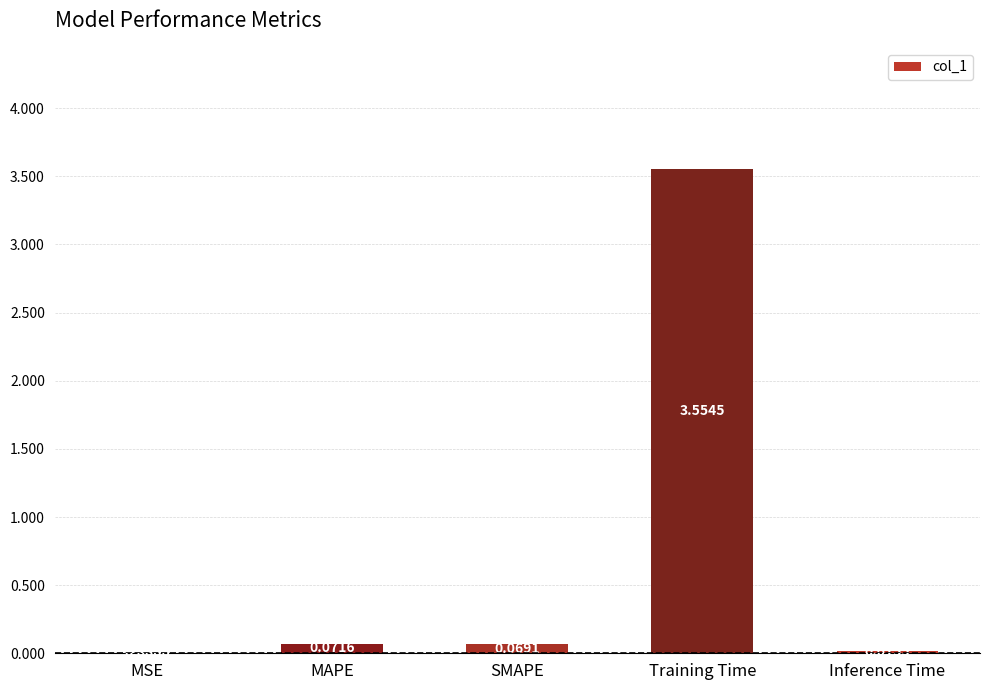

What is the sum of all values?

3.7